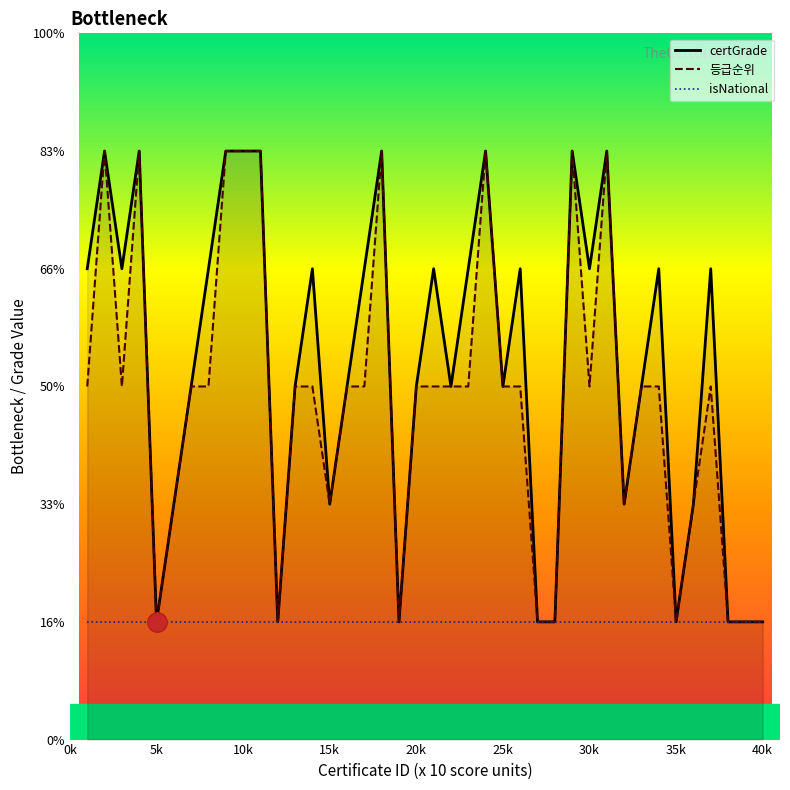

In certGrade, how many points are higher than both neighbors (excluding endpoints)?

11